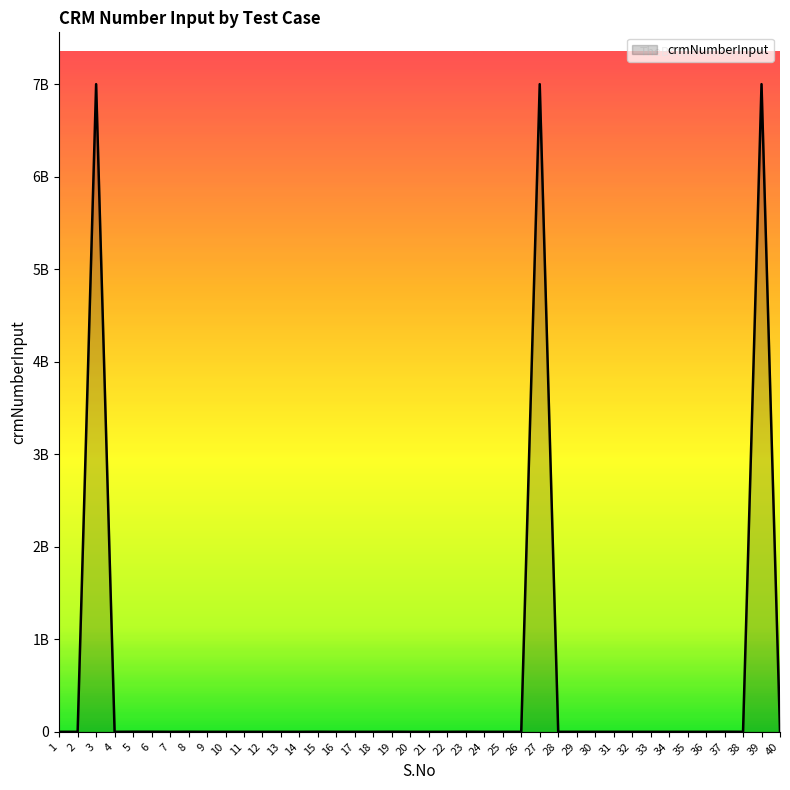

Does the chart have visible grid lines?

No